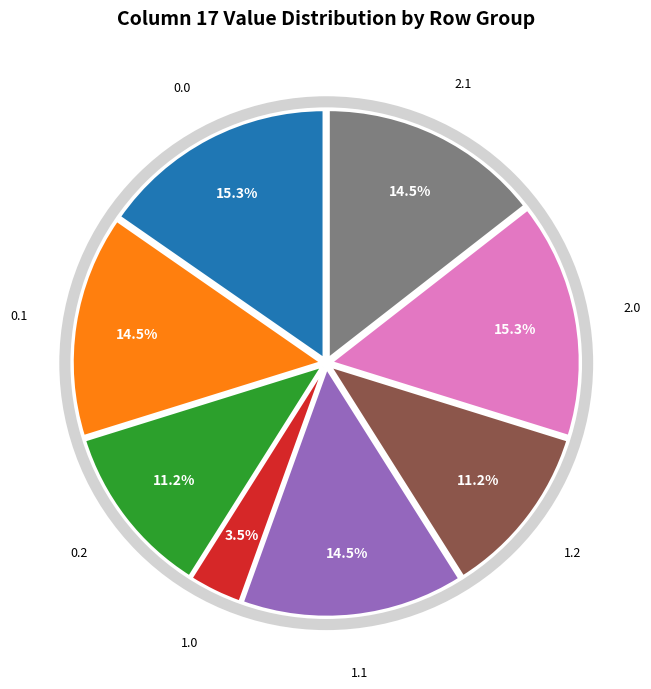

Is there a majority slice in this chart?

No